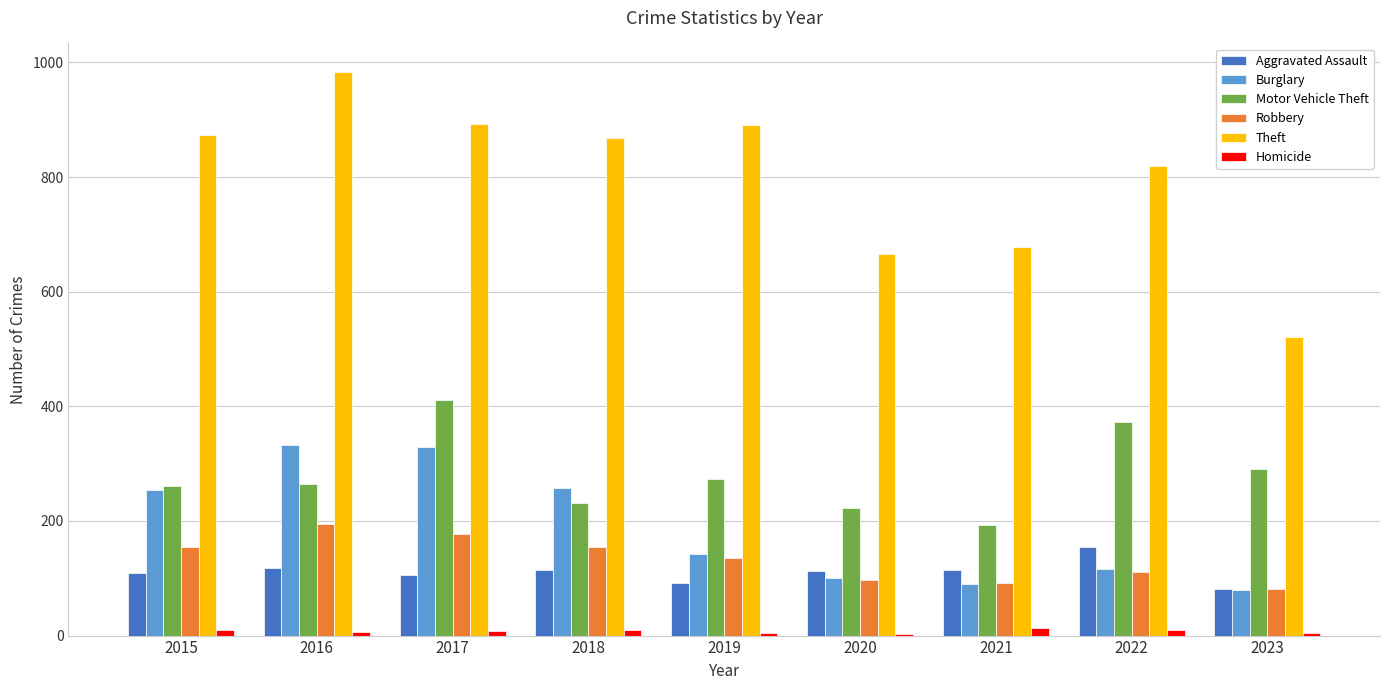

What is the difference between the Robbery values at 2018 and 2017?

23